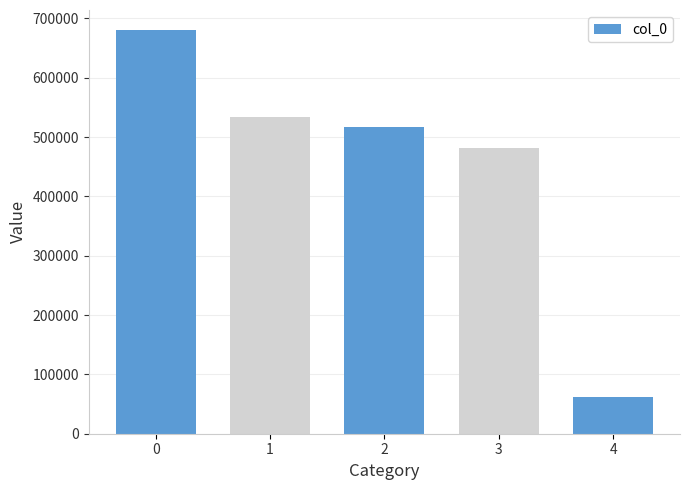

Reading left to right, list all the values displayed in this chart.

0=680080	1=533737	2=516359	3=480883	4=61719